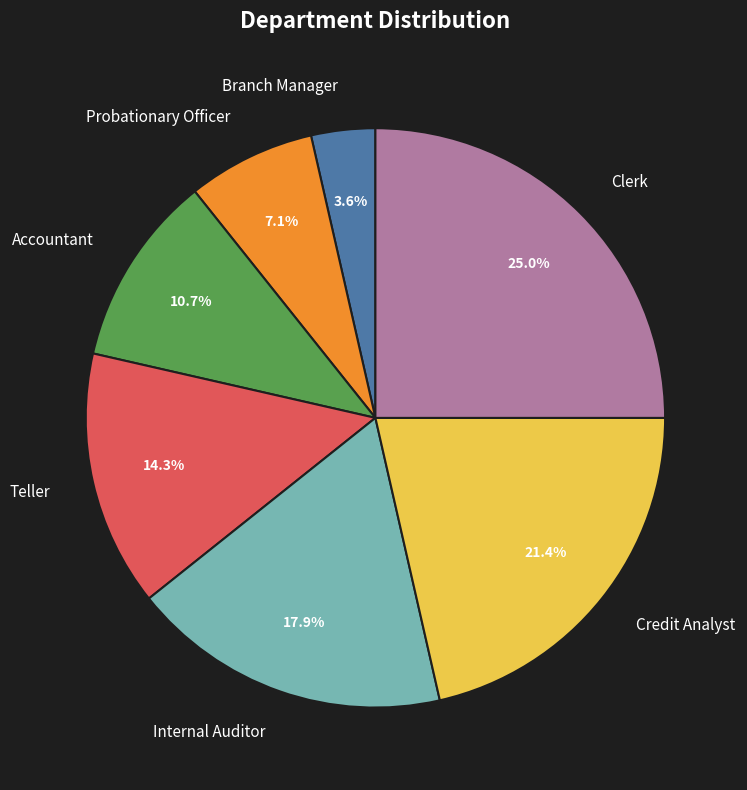

Does any single category account for the majority?

No